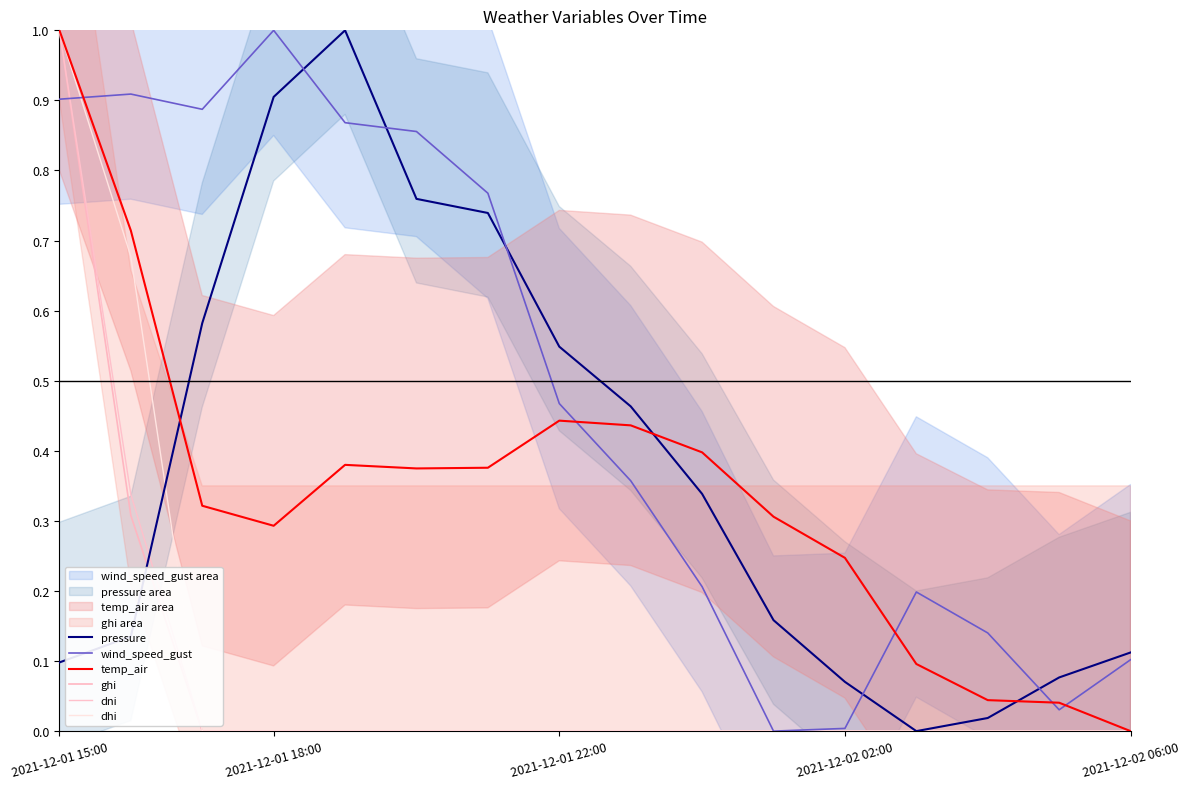

Which series has the largest total across all categories?

wind_speed_gust